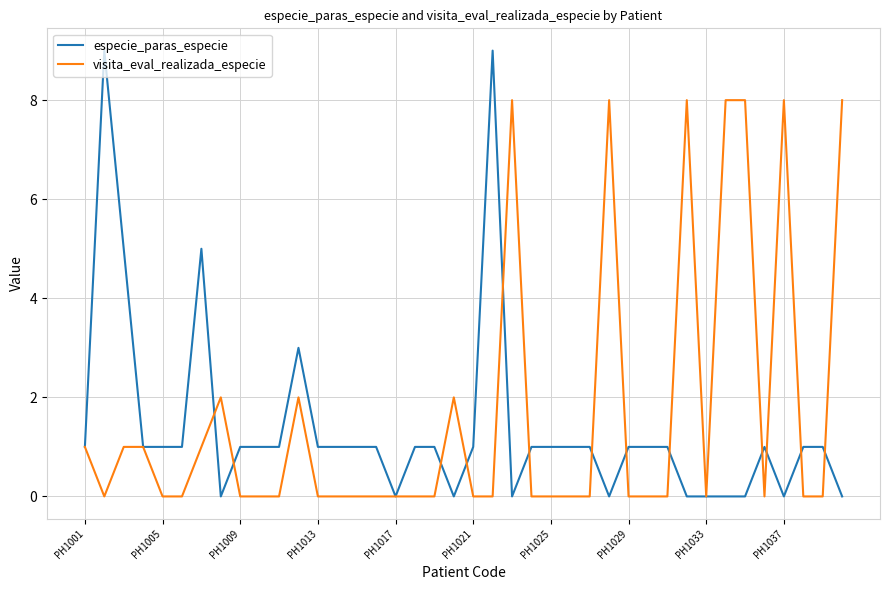

What is the maximum value shown in the chart?

9